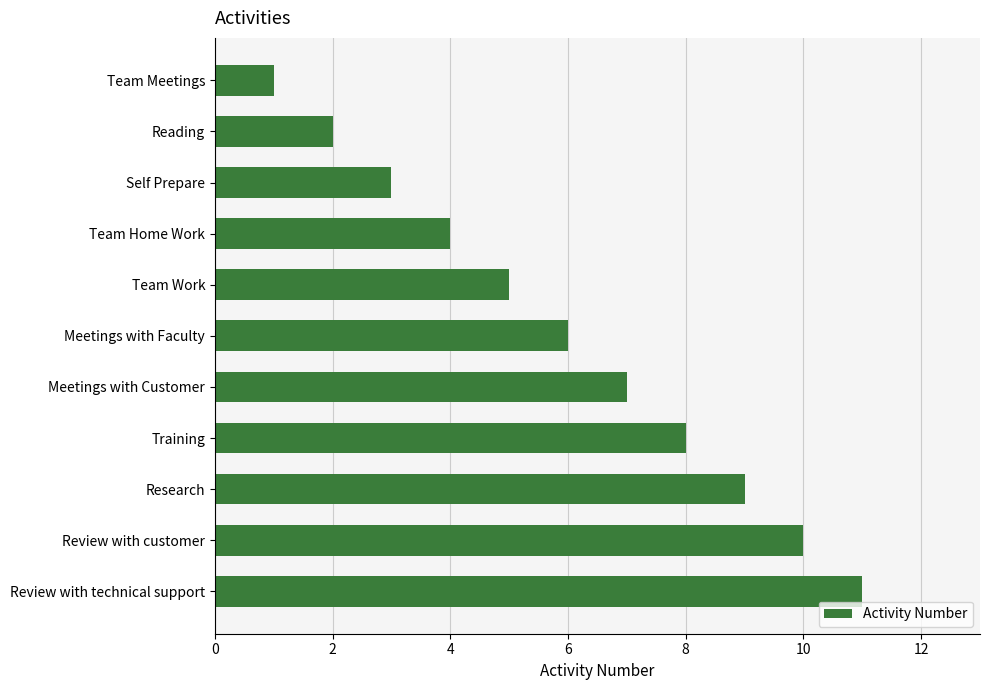

The chart shows a value of 9 at Research. True or false?

True